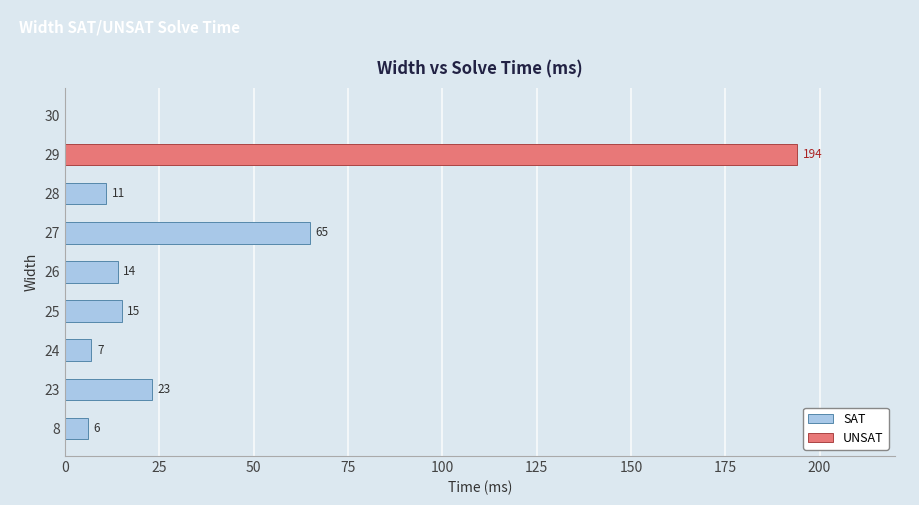

What is the maximum value shown in the chart?

194